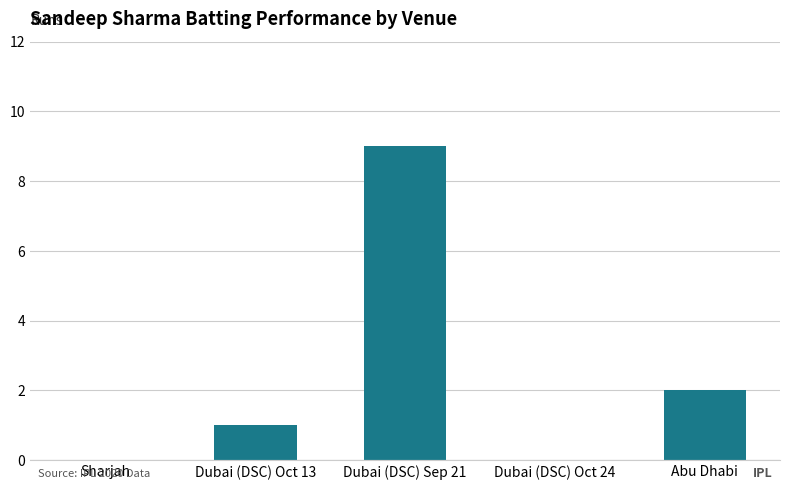

The value at Dubai (DSC) Sep 21 is 9. True or false?

True